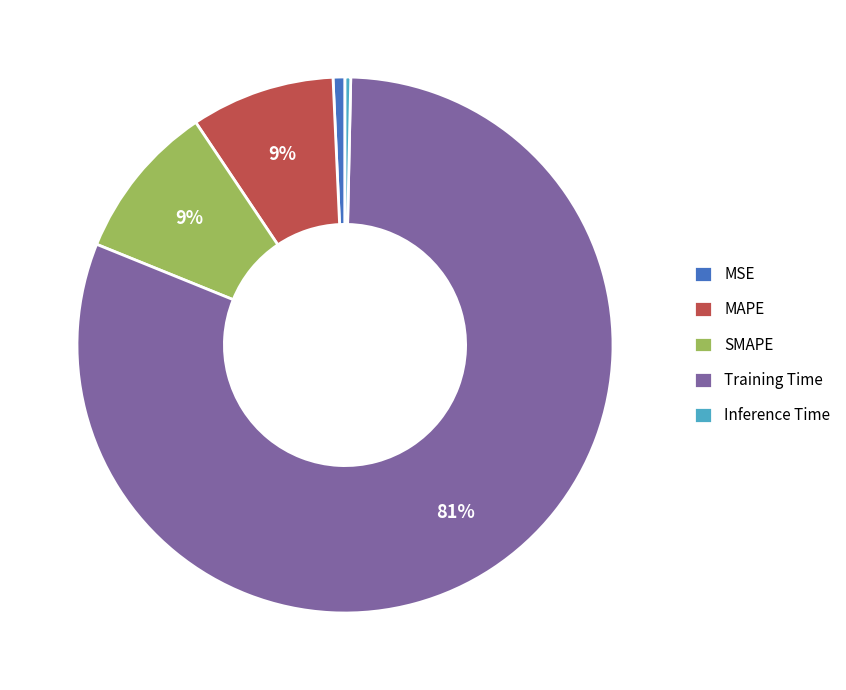

Is the sum of Inference Time and MSE greater than half?

No